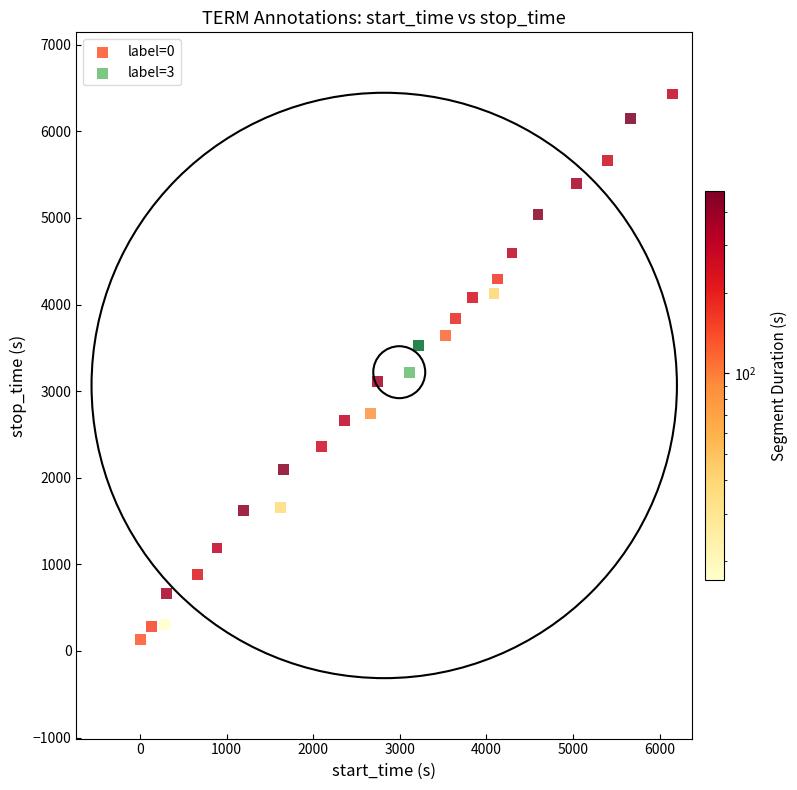

What are all the series names shown in the legend?

label=0, label=3